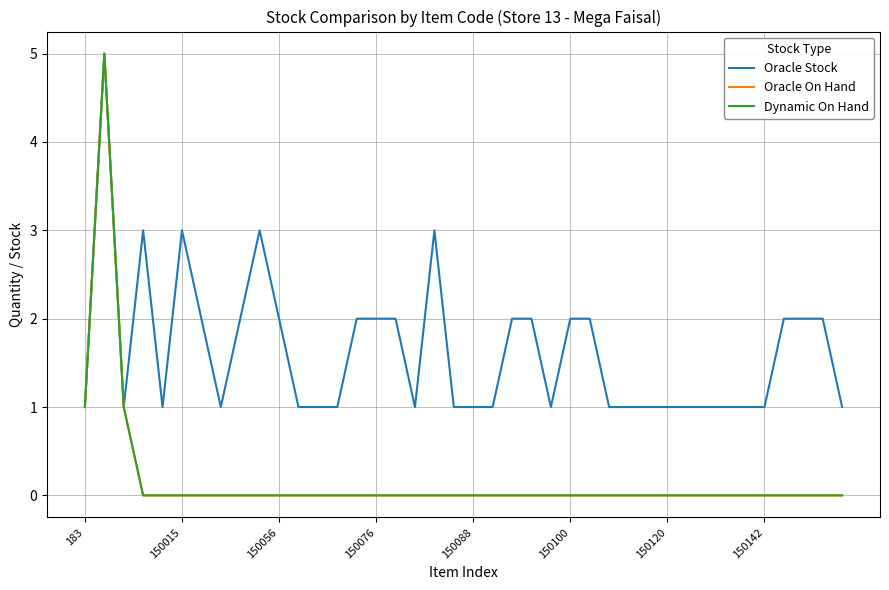

Does the chart display data point markers on the line(s)?

No